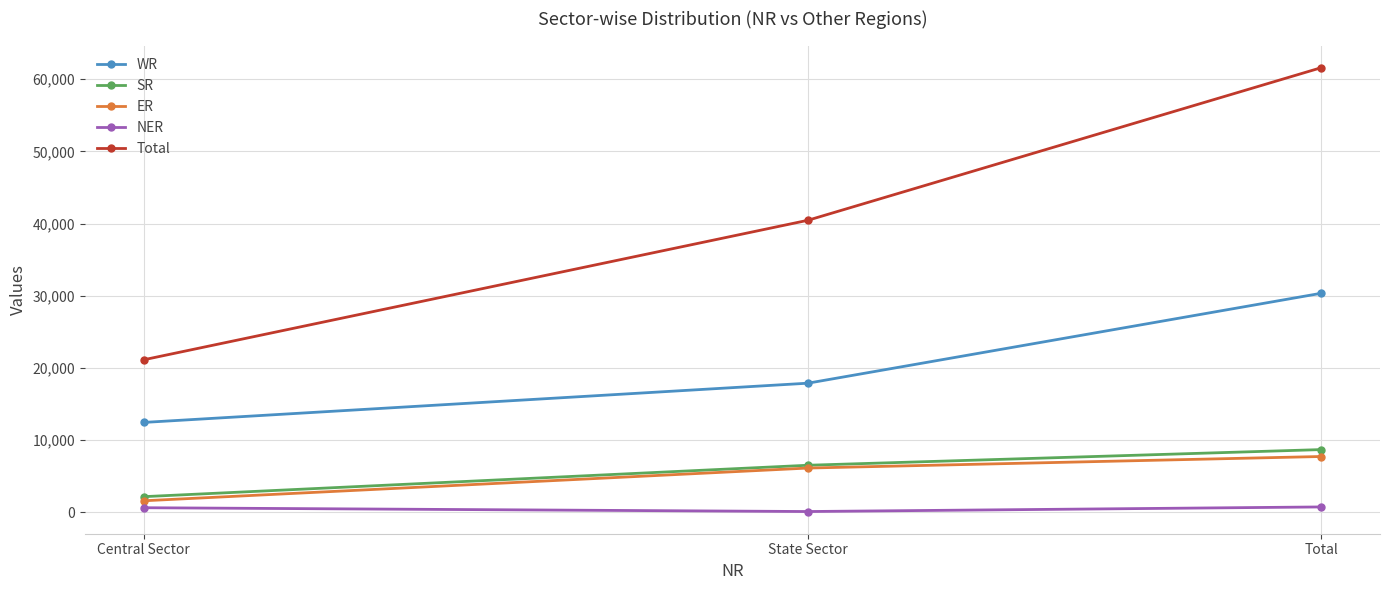

How many lines are shown in the chart?

5